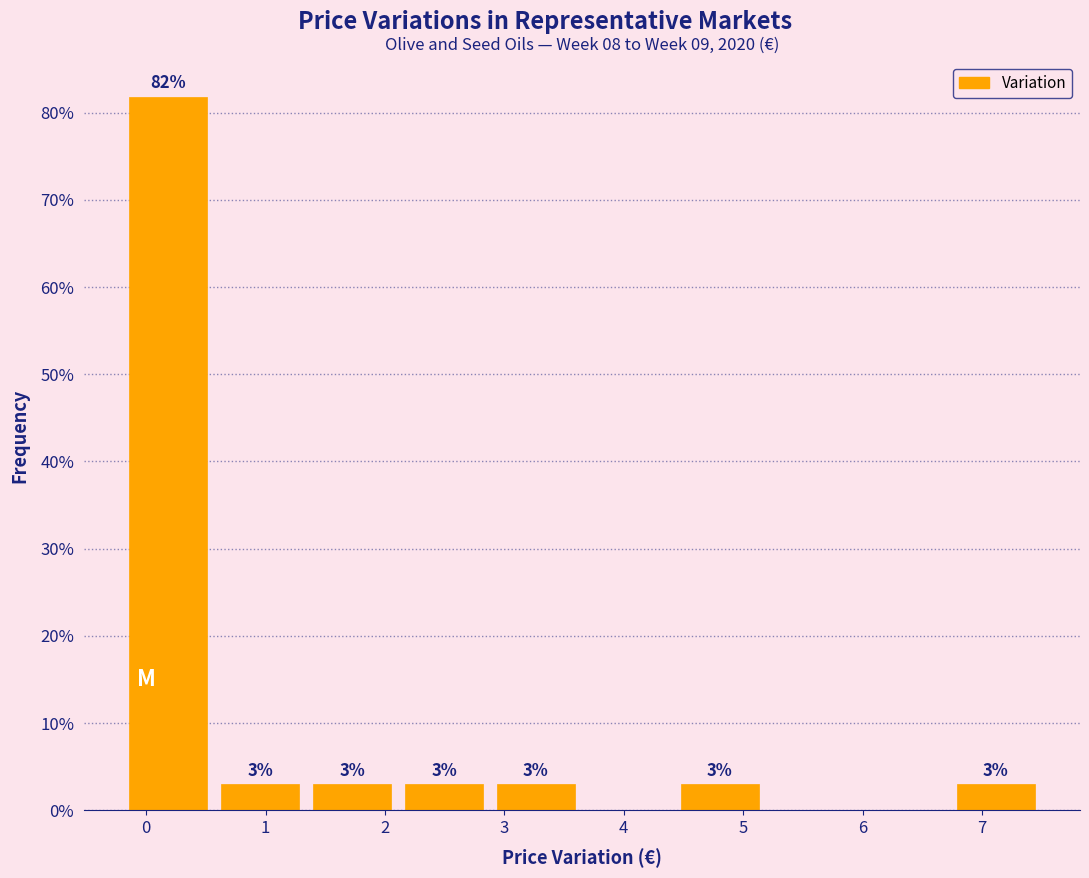

Over which range of the x-axis is the bar tallest?

-0.20 to 0.57